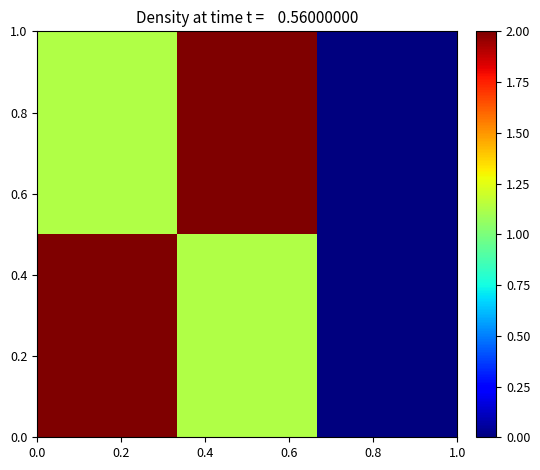

At how many categories does at least one series exceed 1?

2